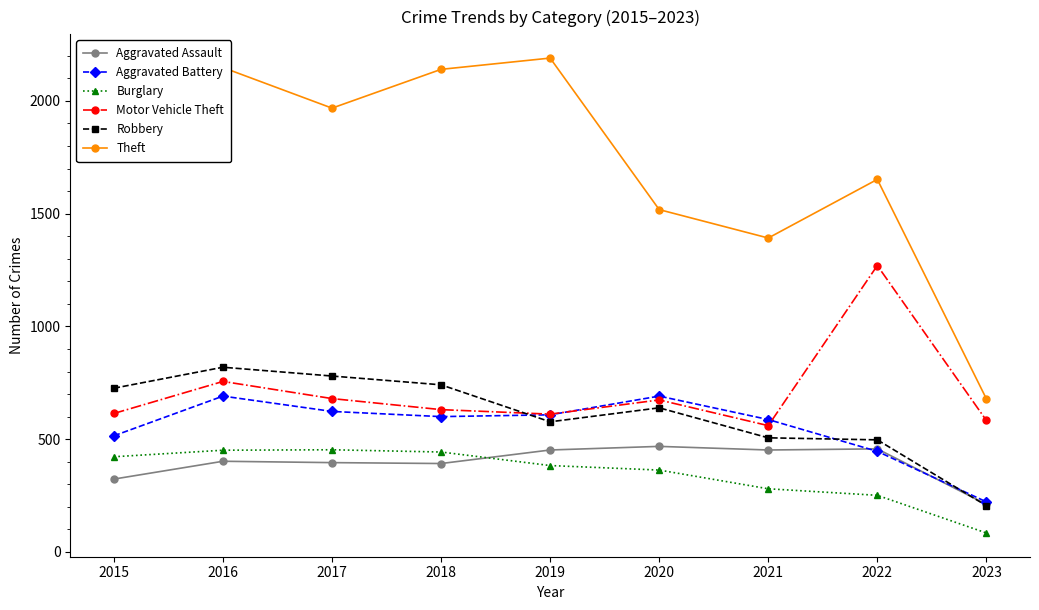

How many distinct data groups are displayed?

6